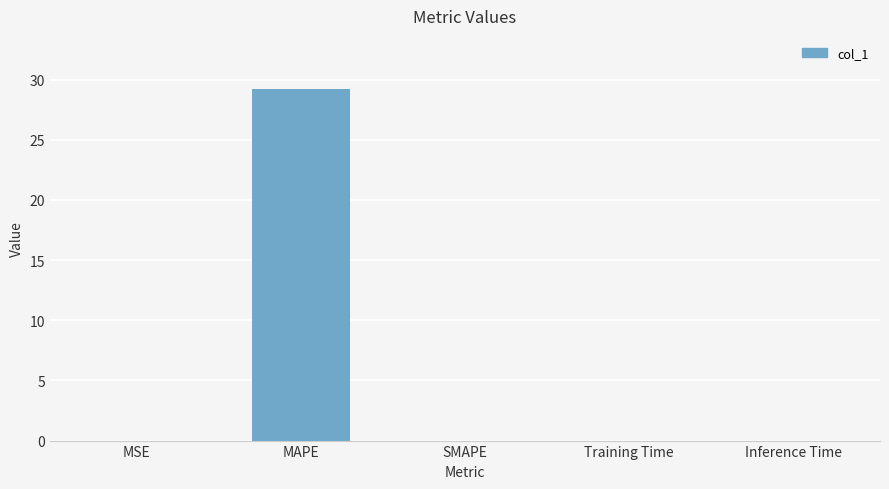

Is it true that the value at Training Time is 0.0?

True